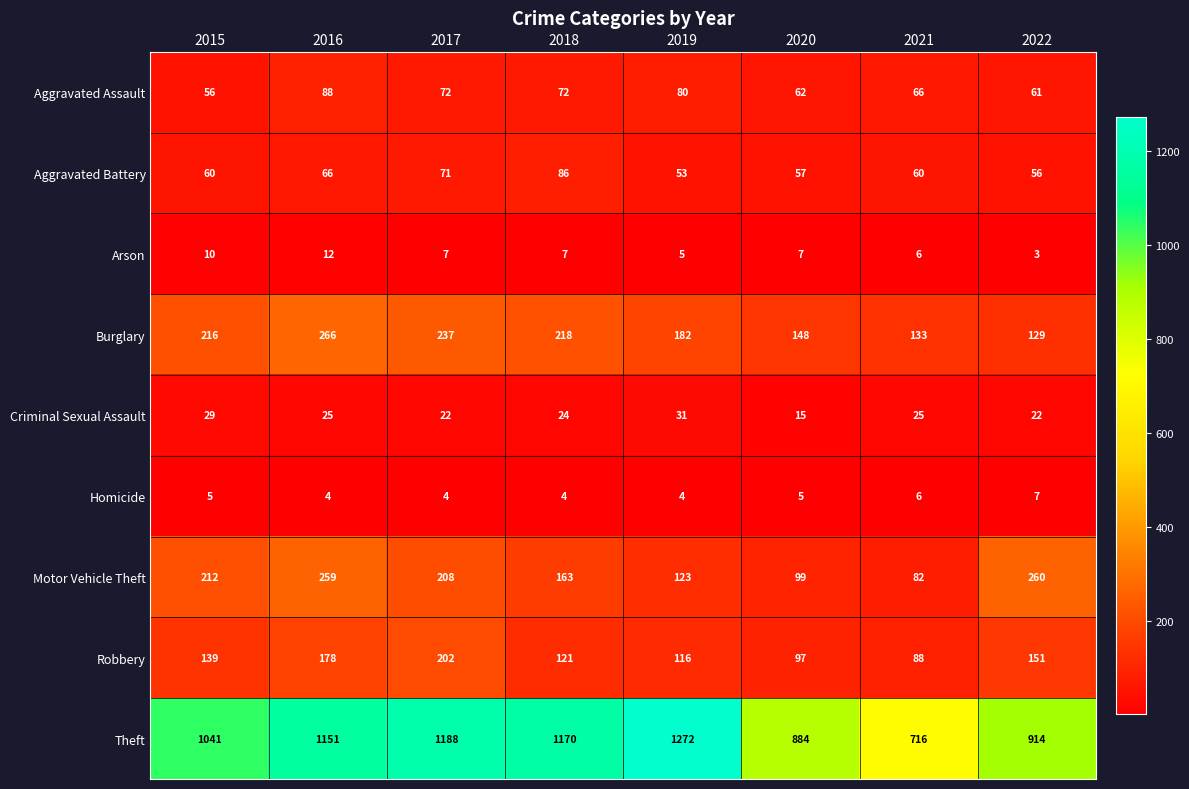

Count the number of data series in this chart.

9